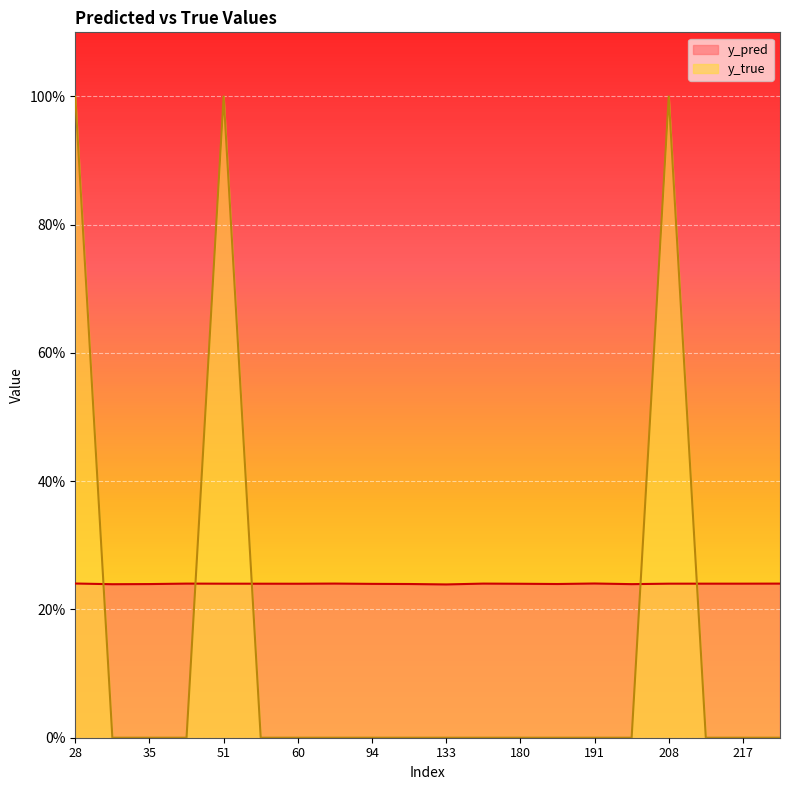

How many categories are shown in the chart?

20